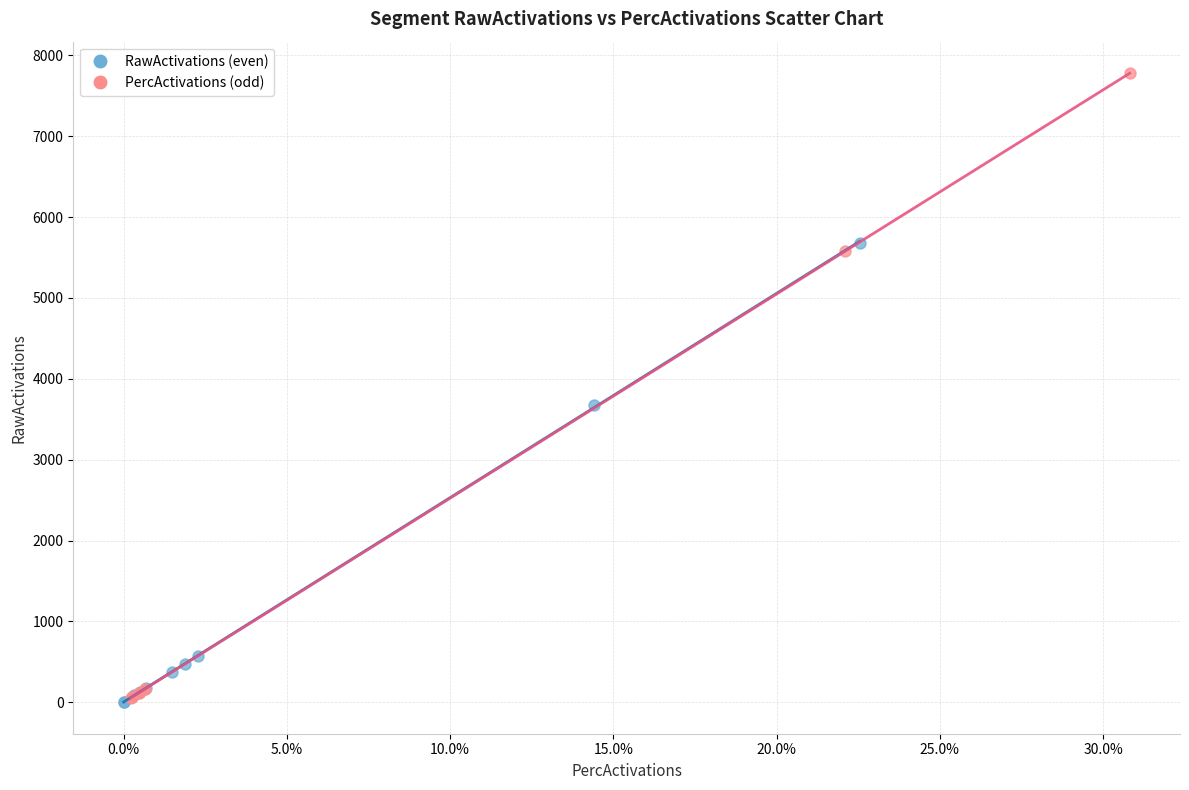

Which series contains the highest Y value?

PercActivations (odd)